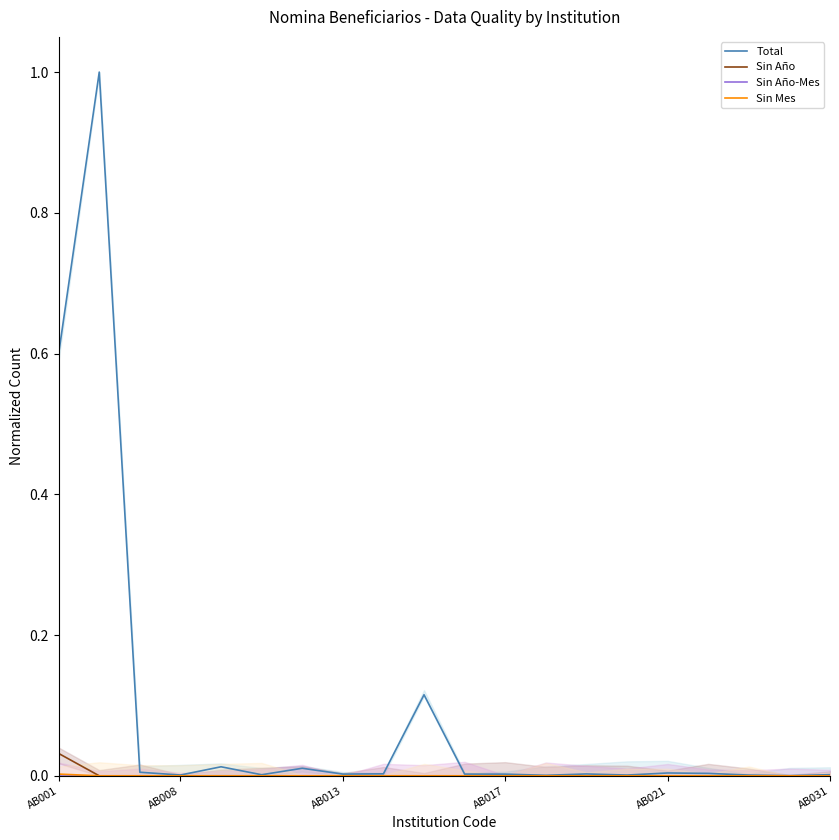

What is the total value across all series at AB001?

0.6